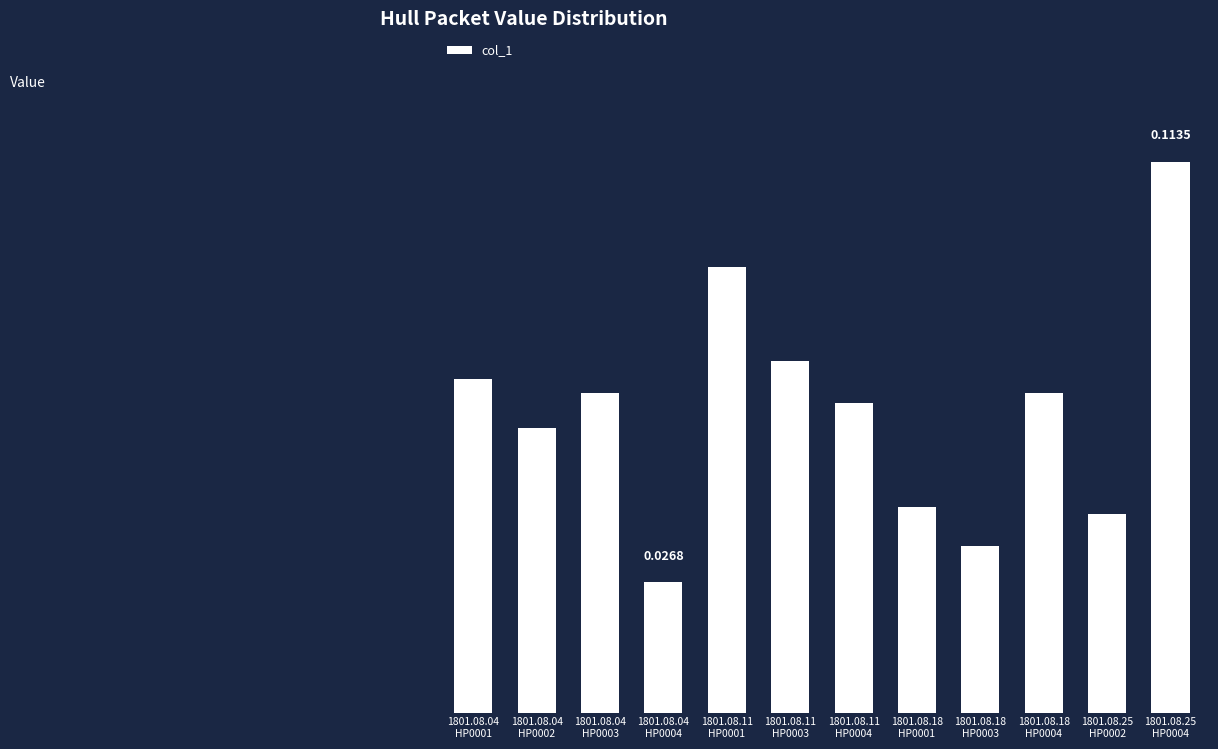

How many categories are shown in the chart?

12